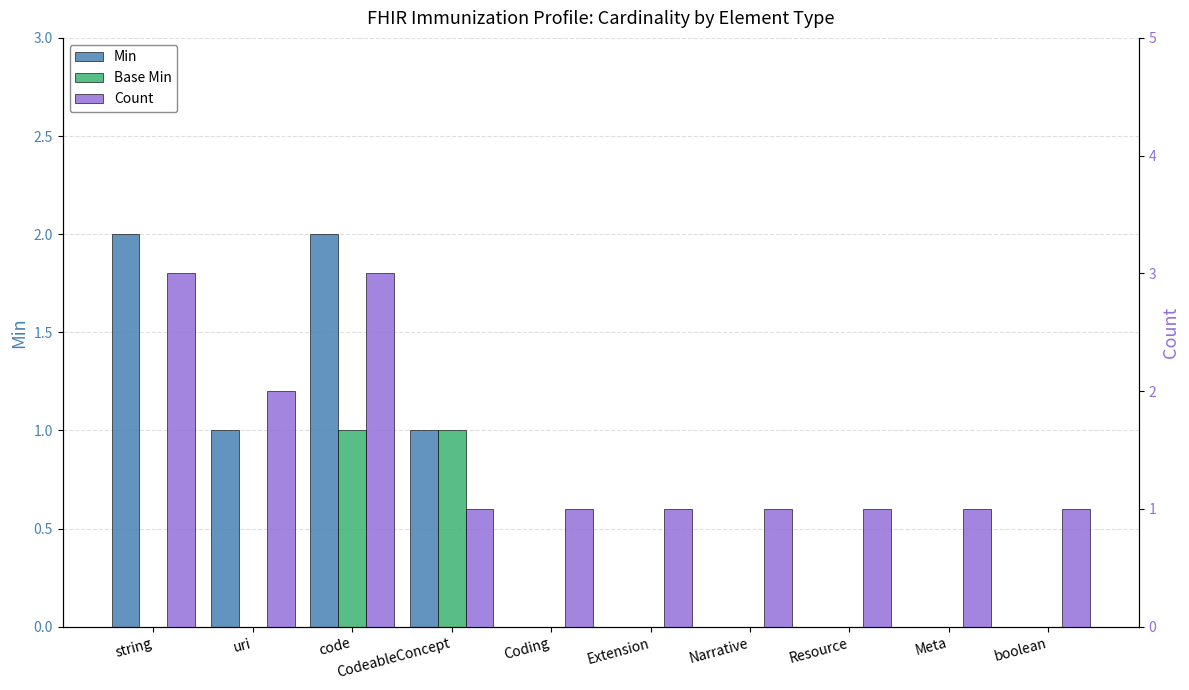

What is the label of the 2nd bar from the right?

Meta